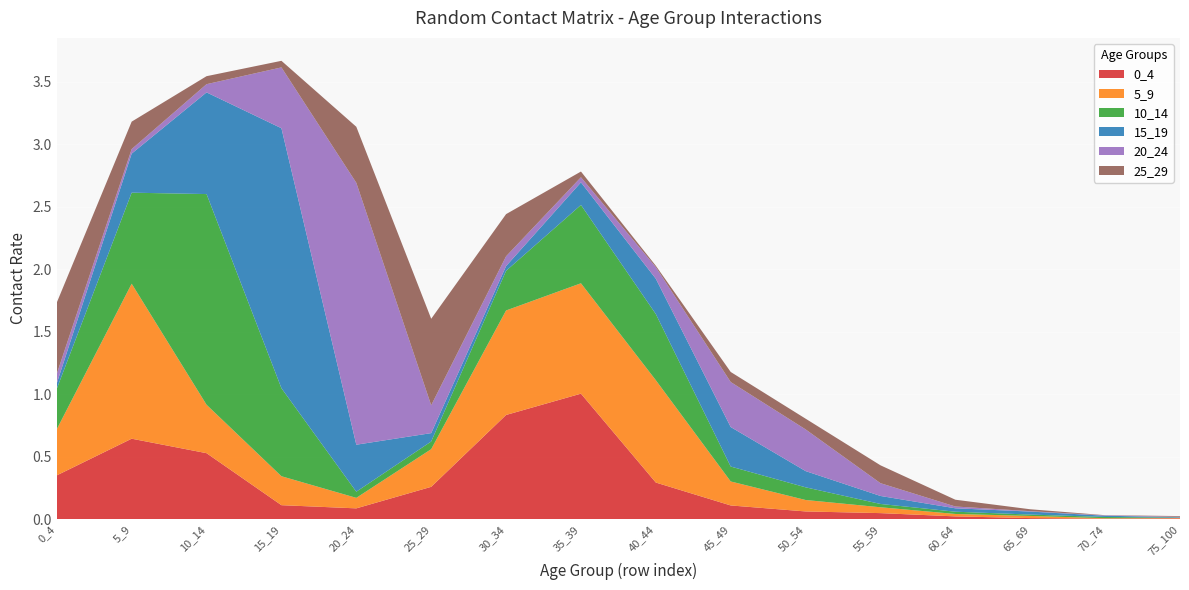

Reading left to right, what are all the values shown in this chart?

0_4: 0_4=0.4	5_9=0.6	10_14=0.5	15_19=0.1	20_24=0.1	25_29=0.3	30_34=0.8	35_39=1.0	40_44=0.3	45_49=0.1	50_54=0.1	55_59=0.0	60_64=0.0	65_69=0.0	70_74=0.0	75_100=0.0
5_9: 0_4=0.4	5_9=1.2	10_14=0.4	15_19=0.2	20_24=0.1	25_29=0.3	30_34=0.8	35_39=0.9	40_44=0.8	45_49=0.2	50_54=0.1	55_59=0.0	60_64=0.0	65_69=0.0	70_74=0.0	75_100=0.0
10_14: 0_4=0.3	5_9=0.7	10_14=1.7	15_19=0.7	20_24=0.0	25_29=0.1	30_34=0.3	35_39=0.6	40_44=0.5	45_49=0.1	50_54=0.1	55_59=0.0	60_64=0.0	65_69=0.0	70_74=0.0	75_100=0.0
15_19: 0_4=0.0	5_9=0.3	10_14=0.8	15_19=2.1	20_24=0.4	25_29=0.1	30_34=0.0	35_39=0.2	40_44=0.3	45_49=0.3	50_54=0.1	55_59=0.1	60_64=0.0	65_69=0.0	70_74=0.0	75_100=0.0
20_24: 0_4=0.1	5_9=0.0	10_14=0.1	15_19=0.5	20_24=2.1	25_29=0.2	30_34=0.1	35_39=0.0	40_44=0.1	45_49=0.4	50_54=0.3	55_59=0.1	60_64=0.0	65_69=0.0	70_74=0.0	75_100=0.0
25_29: 0_4=0.6	5_9=0.2	10_14=0.1	15_19=0.1	20_24=0.4	25_29=0.7	30_34=0.3	35_39=0.0	40_44=0.0	45_49=0.1	50_54=0.1	55_59=0.1	60_64=0.1	65_69=0.0	70_74=0.0	75_100=0.0